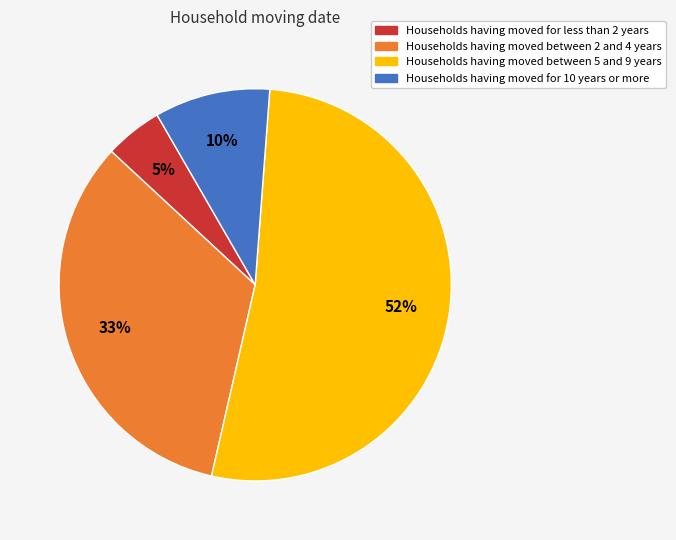

Is there a majority slice in this chart?

Yes